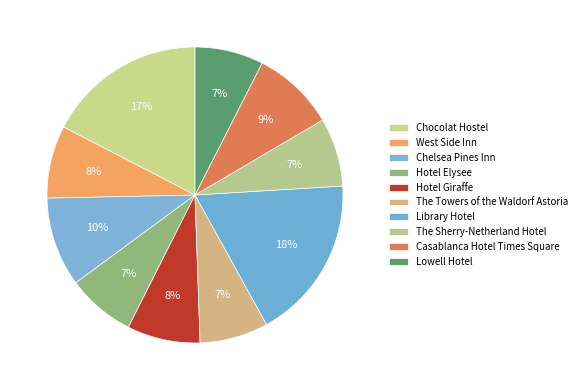

What is the change in value from Chocolat Hostel to The Towers of the Waldorf Astoria?

-123989